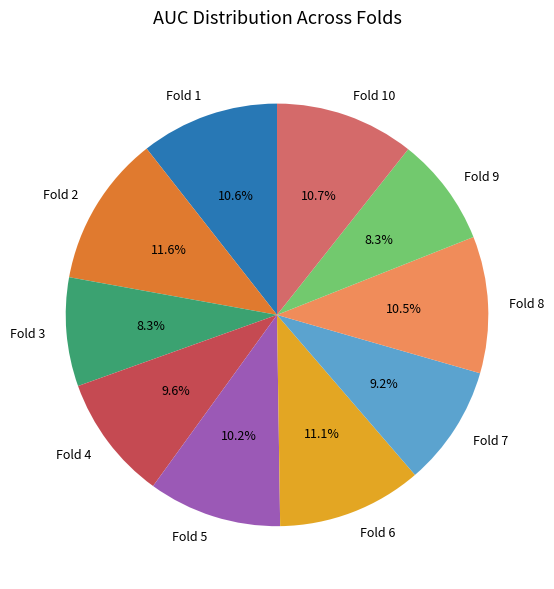

Does Fold 2 represent more than half of the total?

No